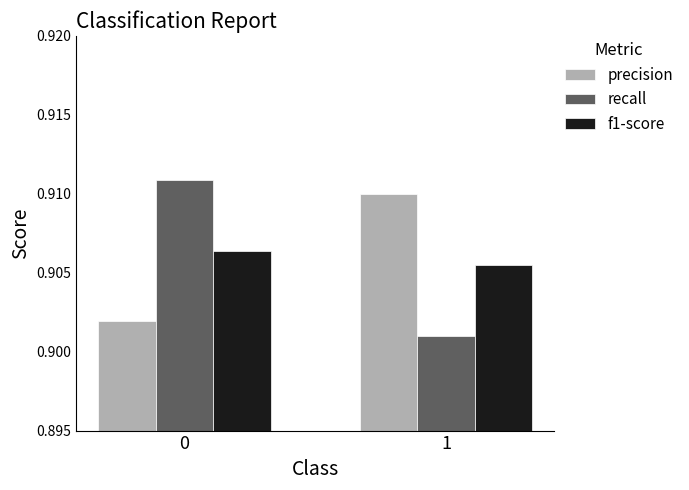

How many series are shown in this chart?

3